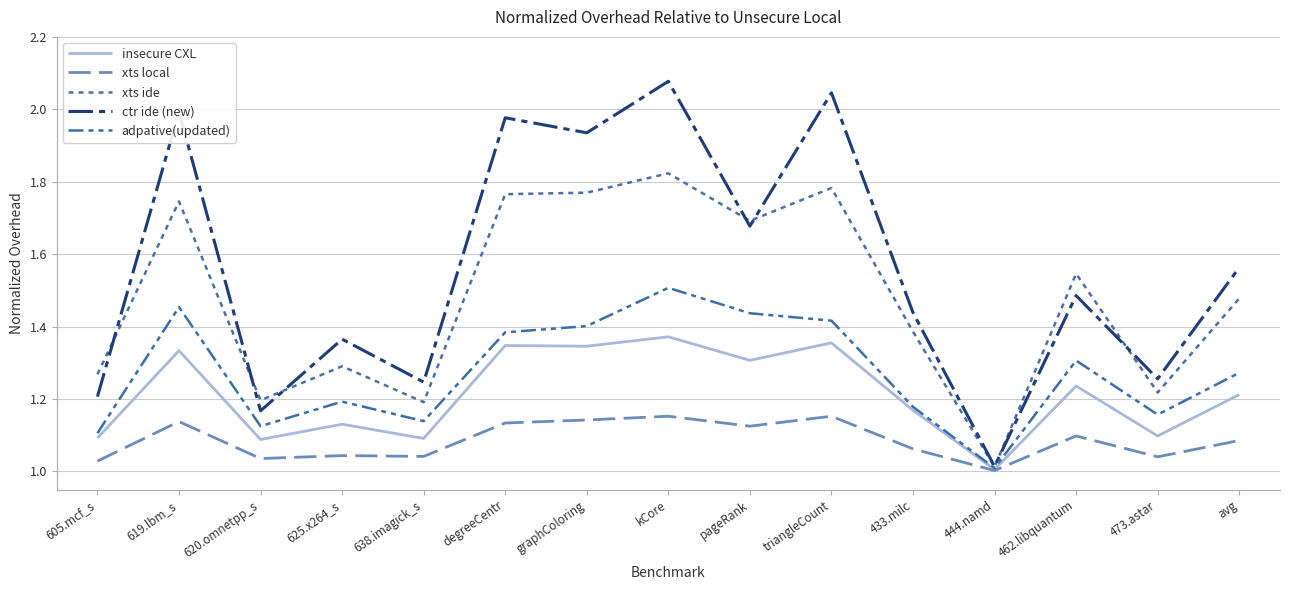

Reading right to left, transcribe all the data shown in this chart.

insecure CXL: 1.2	1.1	1.2	1.0	1.2	1.4	1.3	1.4	1.3	1.3	1.1	1.1	1.1	1.3	1.1
xts local: 1.1	1.0	1.1	1.0	1.1	1.2	1.1	1.2	1.1	1.1	1.0	1.0	1.0	1.1	1.0
xts ide: 1.5	1.2	1.5	1.0	1.4	1.8	1.7	1.8	1.8	1.8	1.2	1.3	1.2	1.7	1.3
ctr ide (new): 1.6	1.3	1.5	1.0	1.4	2.0	1.7	2.1	1.9	2.0	1.2	1.4	1.2	2.0	1.2
adpative(updated): 1.3	1.2	1.3	1.0	1.2	1.4	1.4	1.5	1.4	1.4	1.1	1.2	1.1	1.5	1.1